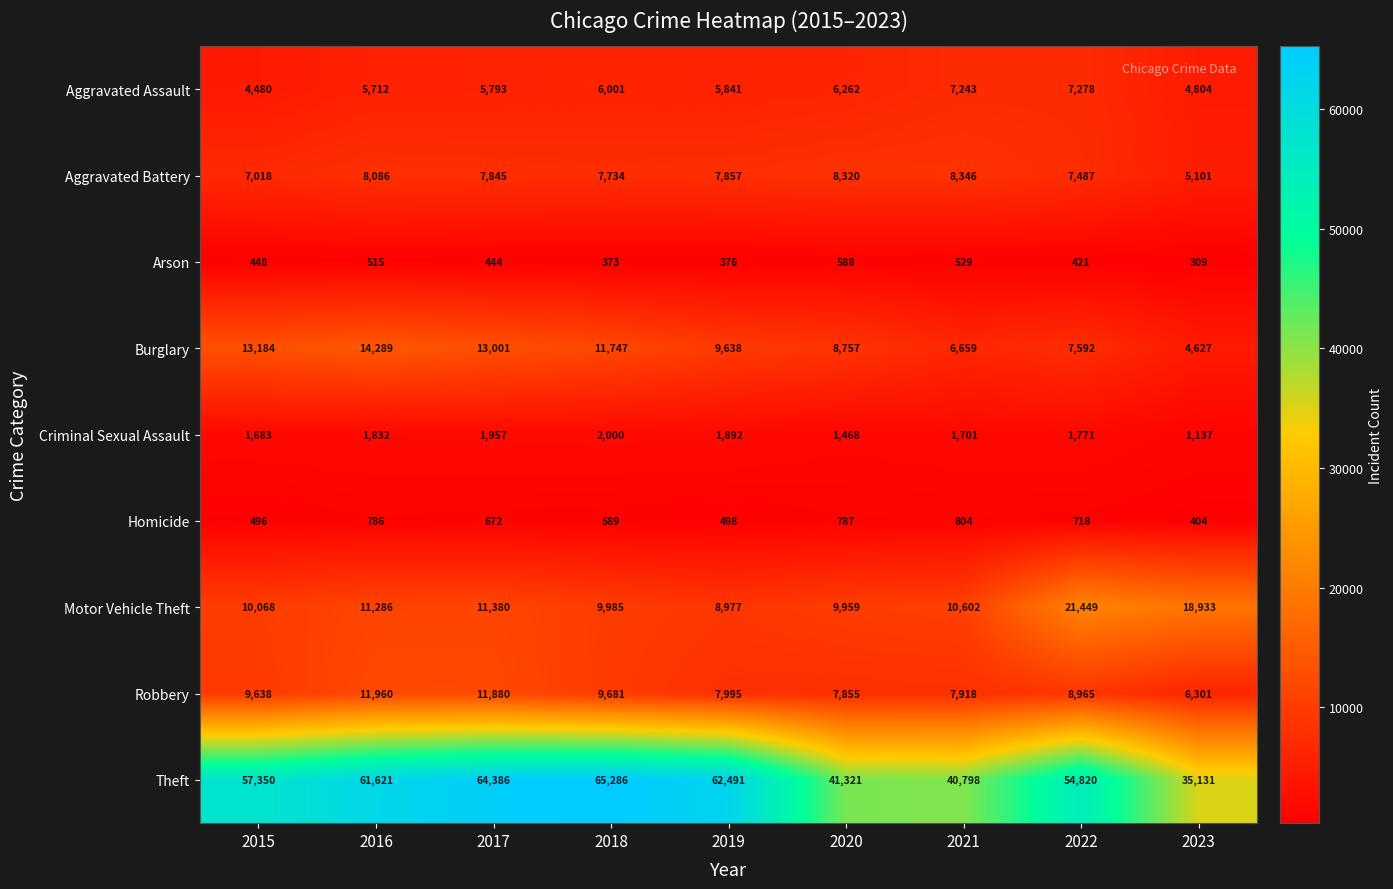

The value of Criminal Sexual Assault at 2020 is 1918. True or false?

False